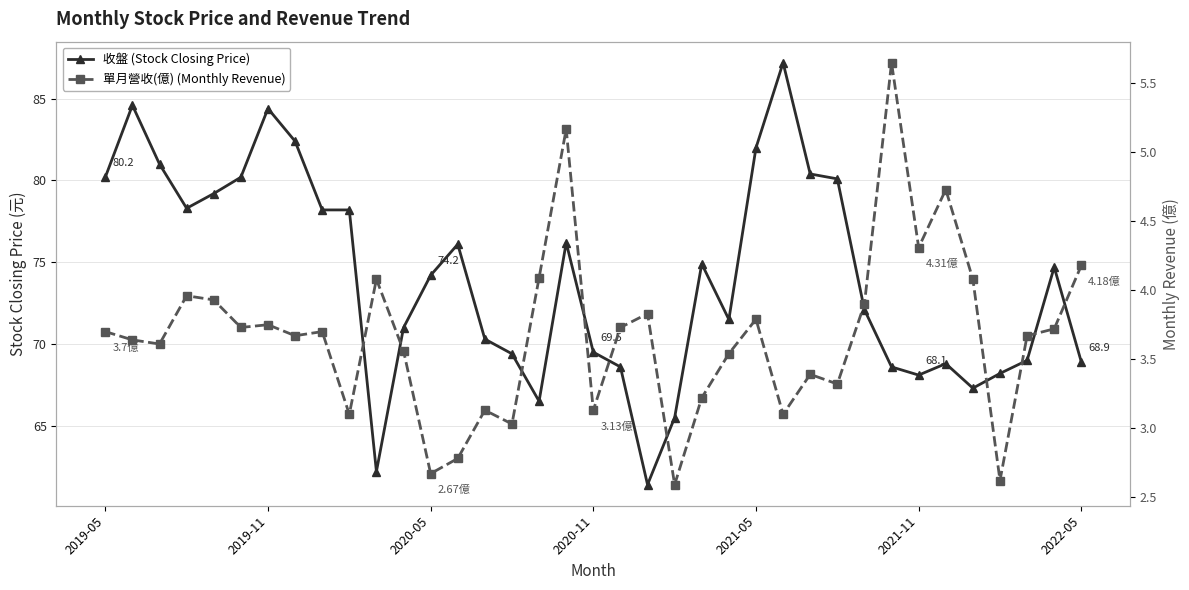

True or false: 收盤 (Stock Closing Price) and 單月營收(億) (Monthly Revenue) intersect in this chart.

False